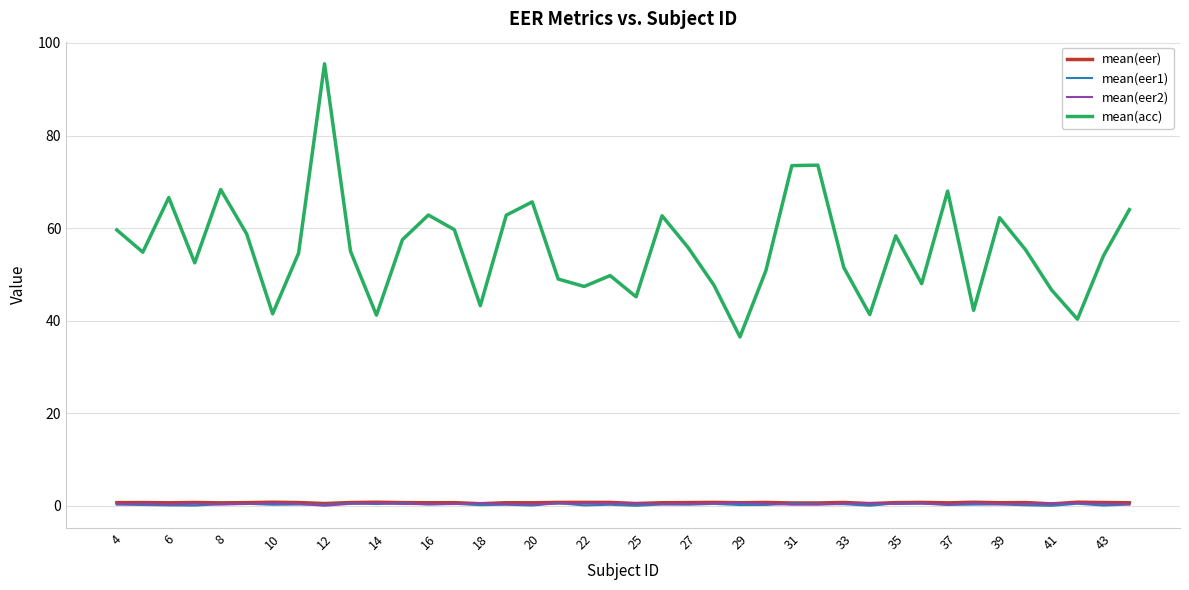

Which series has the widest spread of values?

mean(acc)